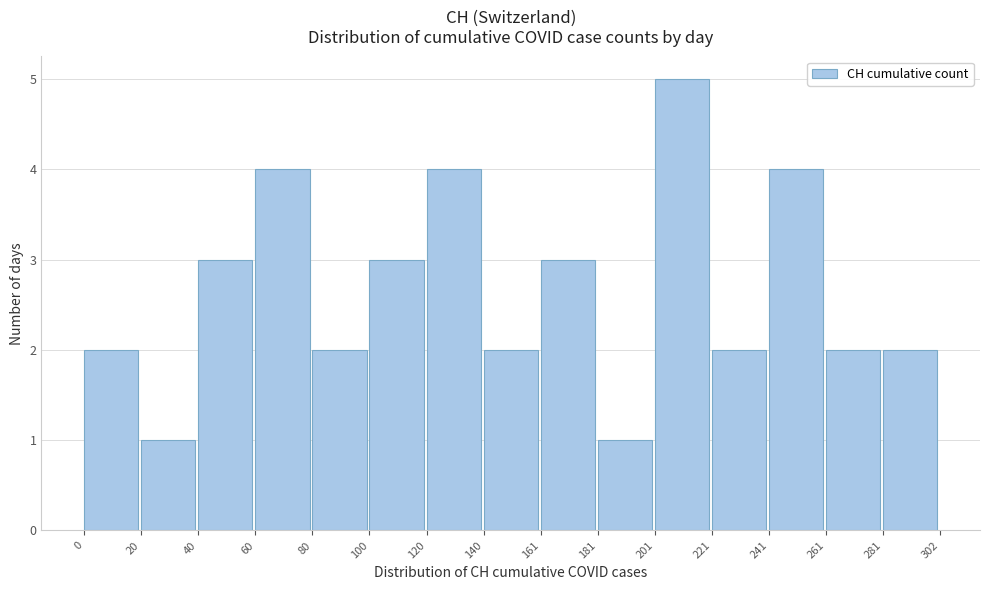

How tall is the bar that spans 0 to 20 on the x-axis? The values are not printed on the chart, so give them approximately, as read against the axis.

2